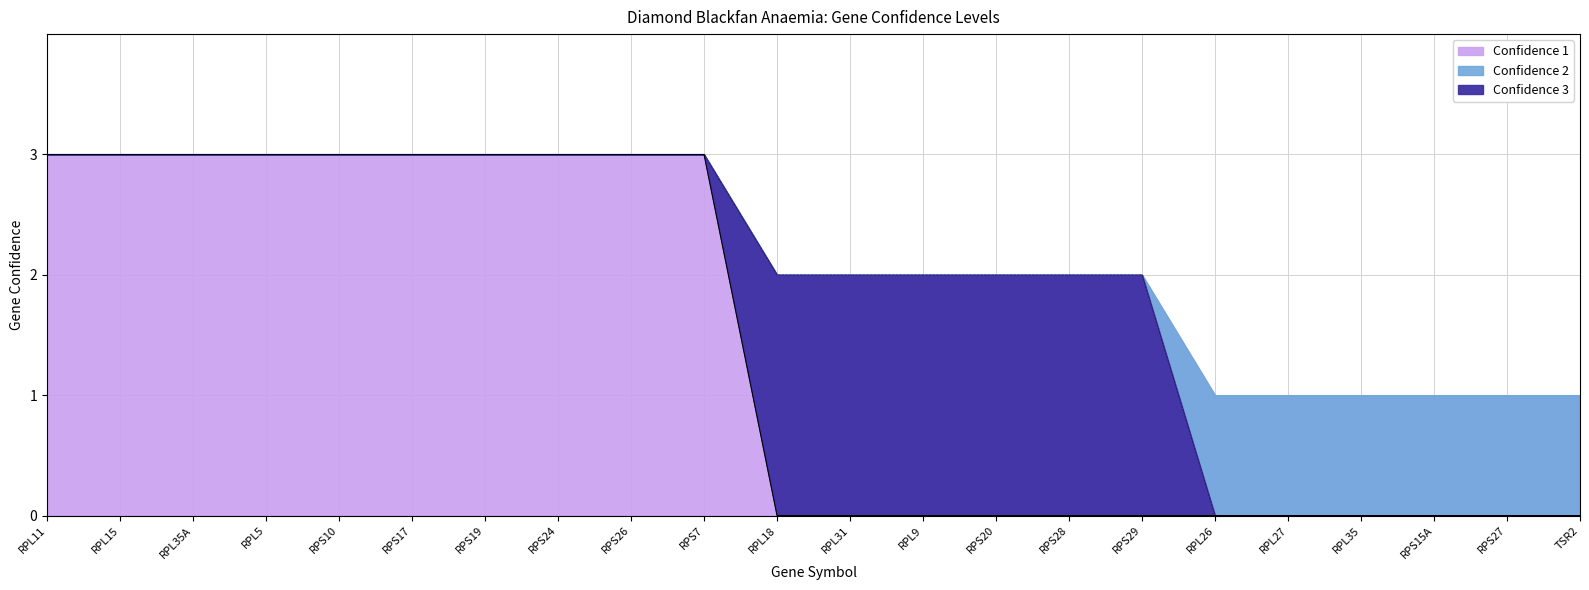

What is the value of the 5th point from the left?

3